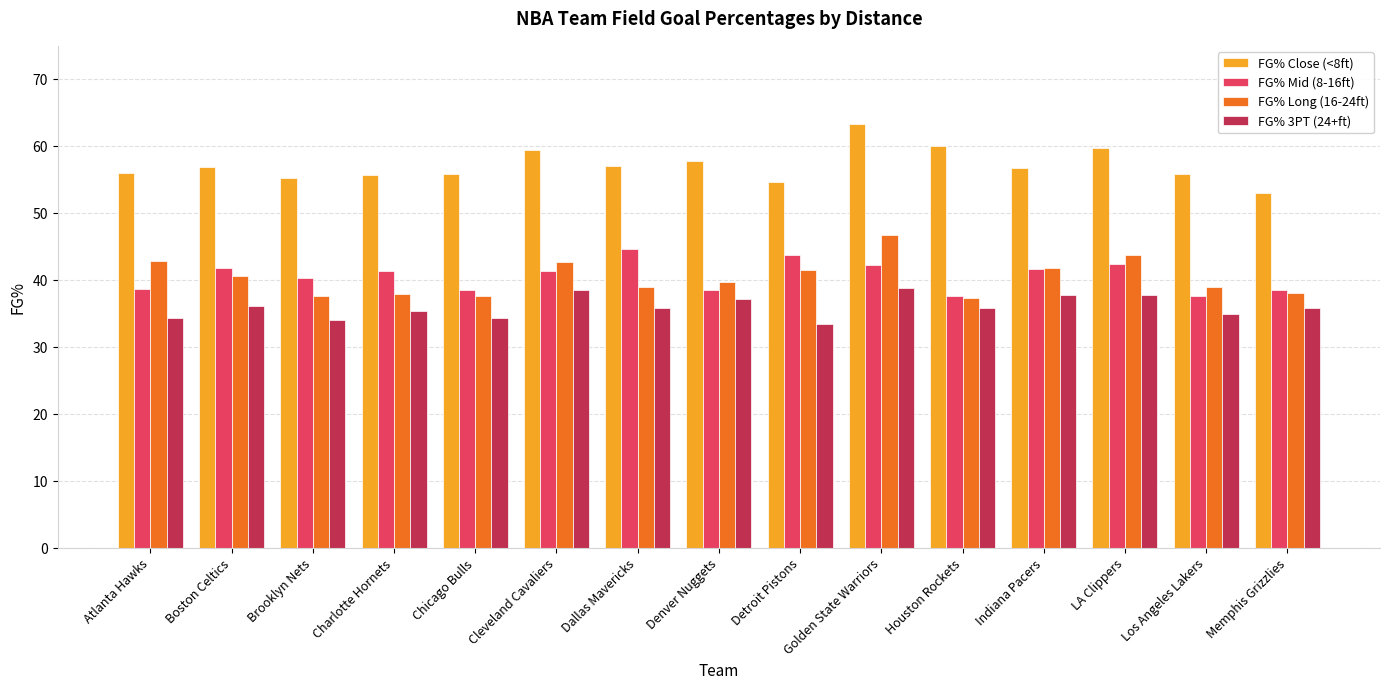

Which series has the largest range (max minus min)?

FG% Close (<8ft)